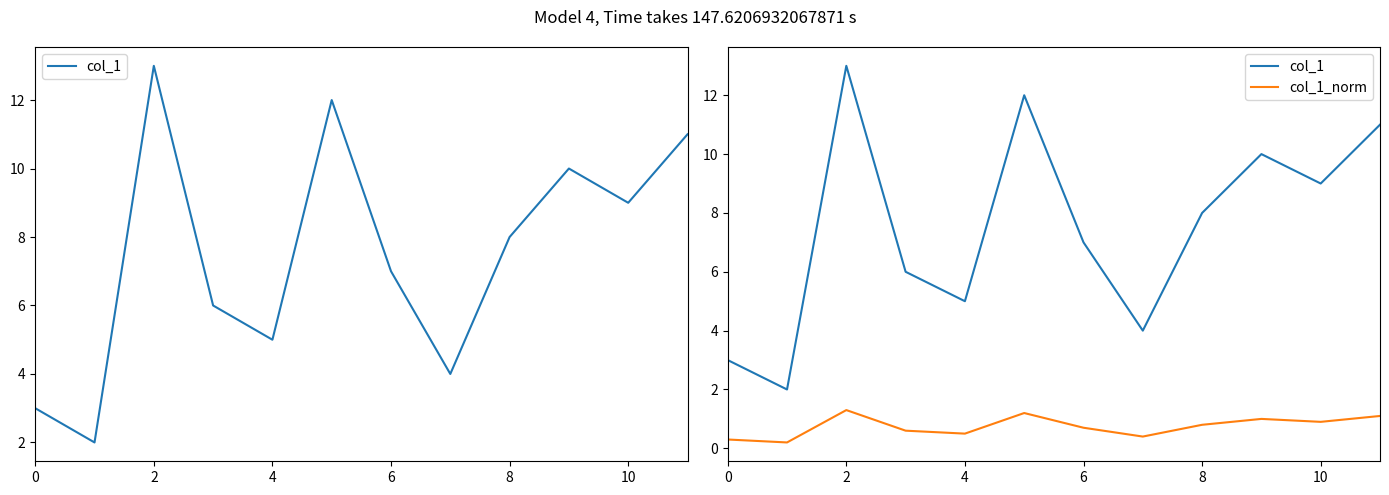

List the series in order of their peak value, highest first.

col_1, col_1_norm